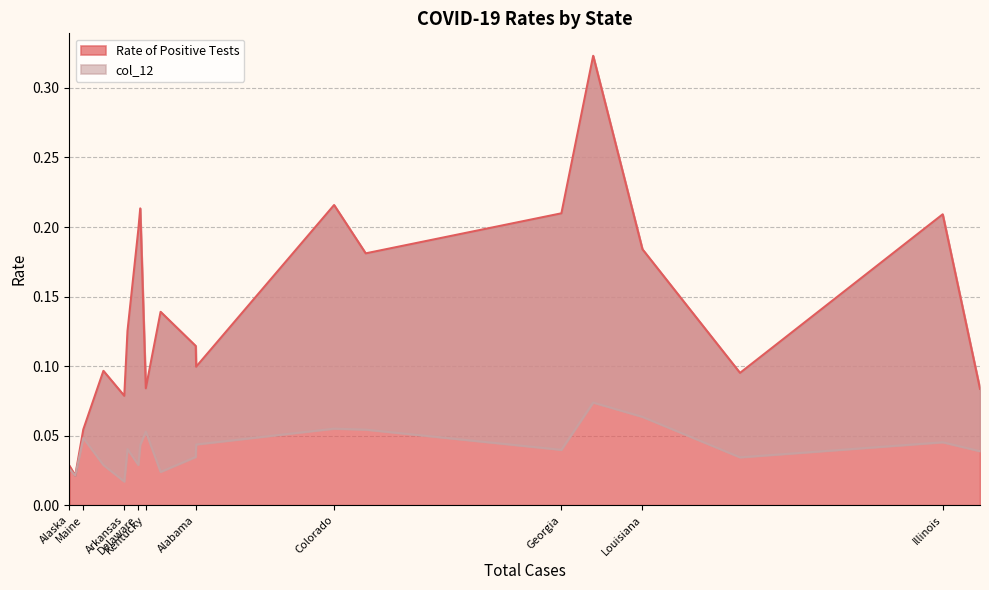

What position from the left is Delaware?

8